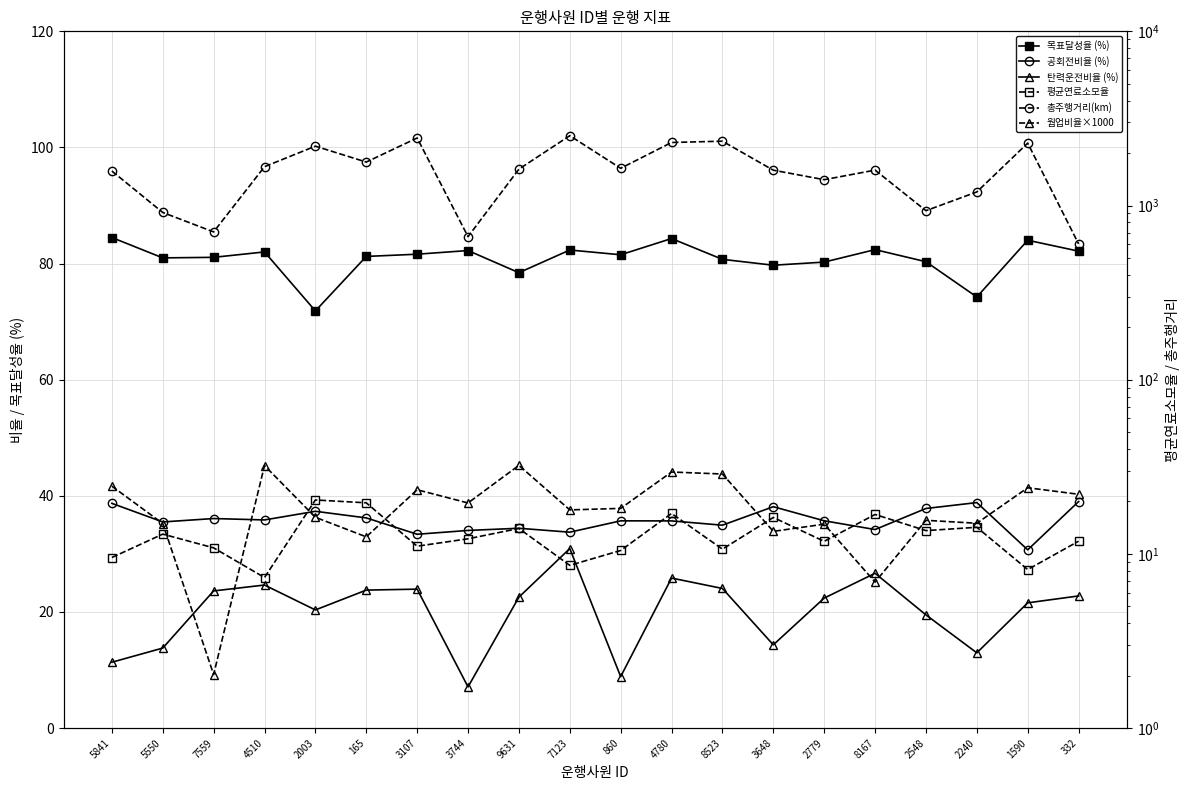

Reading left to right, what are all the values shown in this chart?

목표달성율 (%): 5841=84.5	5550=81.0	7559=81.1	4510=82.0	2003=71.8	165=81.2	3107=81.6	3744=82.2	9631=78.4	7123=82.3	860=81.5	4780=84.3	8523=80.7	3648=79.7	2779=80.3	8167=82.4	2548=80.3	2240=74.2	1590=84.0	332=82.1
공회전비율 (%): 5841=38.7	5550=35.5	7559=36.1	4510=35.9	2003=37.3	165=36.2	3107=33.4	3744=34.0	9631=34.4	7123=33.7	860=35.7	4780=35.7	8523=34.9	3648=38.1	2779=35.7	8167=34.2	2548=37.8	2240=38.8	1590=30.7	332=39.0
탄력운전비율 (%): 5841=11.3	5550=13.8	7559=23.6	4510=24.6	2003=20.4	165=23.8	3107=23.9	3744=7.1	9631=22.6	7123=30.9	860=8.9	4780=25.8	8523=24.0	3648=14.3	2779=22.4	8167=26.7	2548=19.5	2240=13.0	1590=21.6	332=22.8
평균연료소모율: 5841=9.5	5550=13.0	7559=10.8	4510=7.3	2003=20.4	165=19.6	3107=11.1	3744=12.2	9631=14.0	7123=8.6	860=10.5	4780=17.1	8523=10.6	3648=16.2	2779=11.8	8167=16.8	2548=13.6	2240=14.2	1590=8.1	332=11.8
총주행거리(km): 5841=1577.7	5550=912.3	7559=705.4	4510=1670.7	2003=2191.9	165=1775.8	3107=2442.3	3744=662.7	9631=1617.5	7123=2517.1	860=1635.9	4780=2301.1	8523=2340.5	3648=1595.1	2779=1407.1	8167=1596.8	2548=934.0	2240=1197.0	1590=2281.3	332=602.0
웜업비율×1000: 5841=24.5	5550=14.9	7559=2.0	4510=32.1	2003=16.2	165=12.5	3107=23.3	3744=19.6	9631=32.2	7123=17.9	860=18.3	4780=29.5	8523=28.8	3648=13.5	2779=14.8	8167=6.9	2548=15.6	2240=15.0	1590=24.0	332=22.0